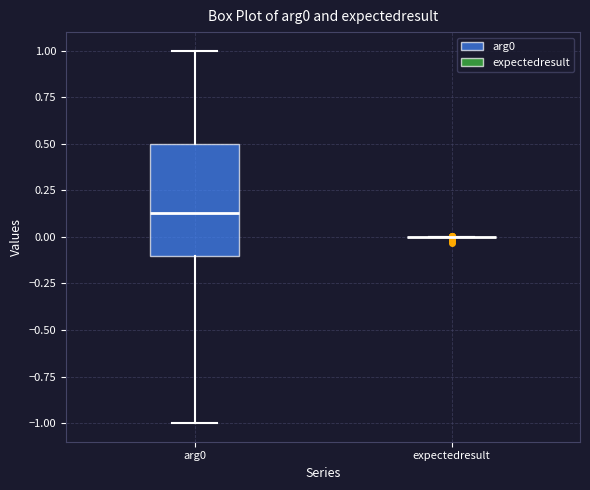

Comparing the boxes themselves (not the whiskers), which one is the tallest?

arg0